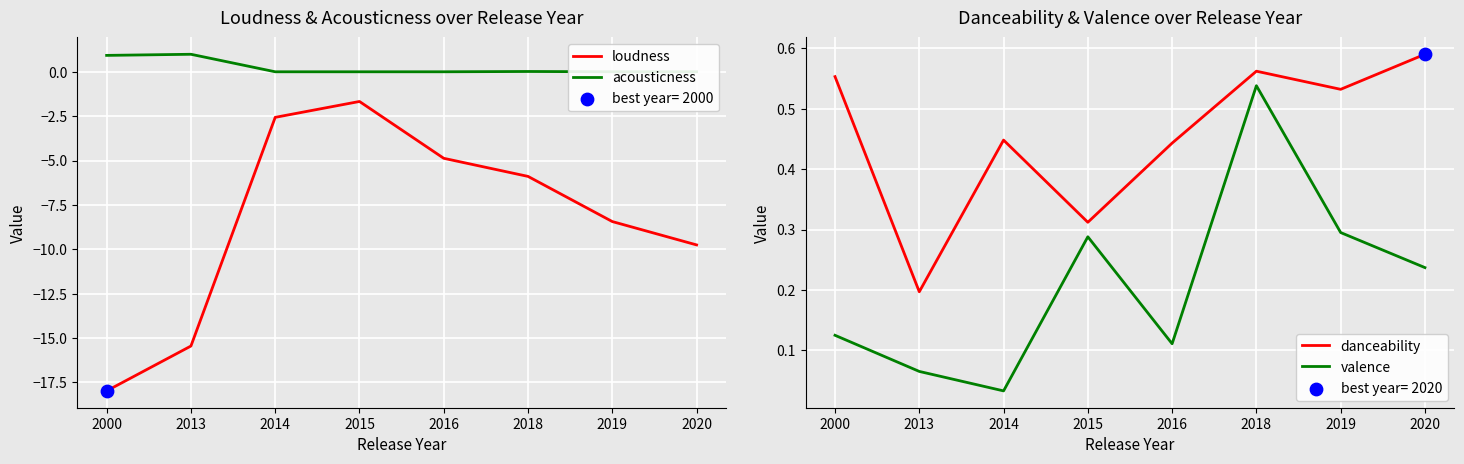

What are all the series names shown in the legend?

loudness, acousticness, danceability, valence